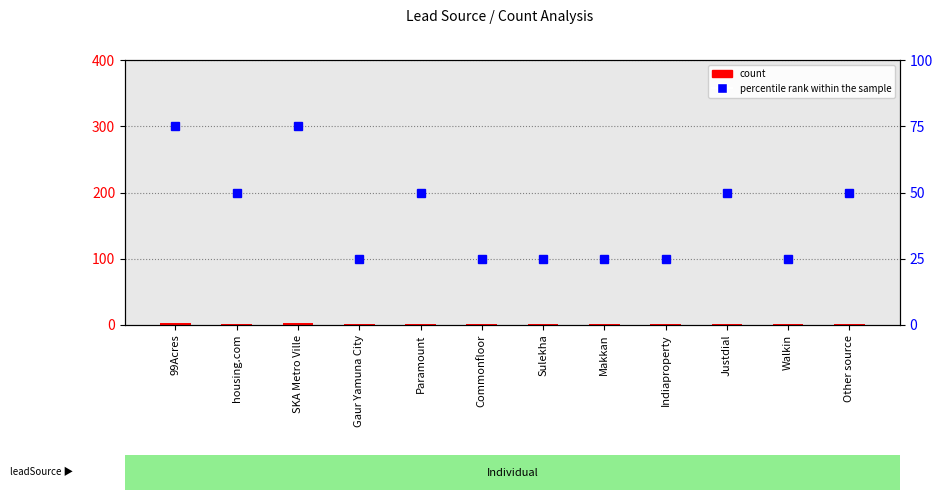

Where is count nearest to the value 2?

housing.com